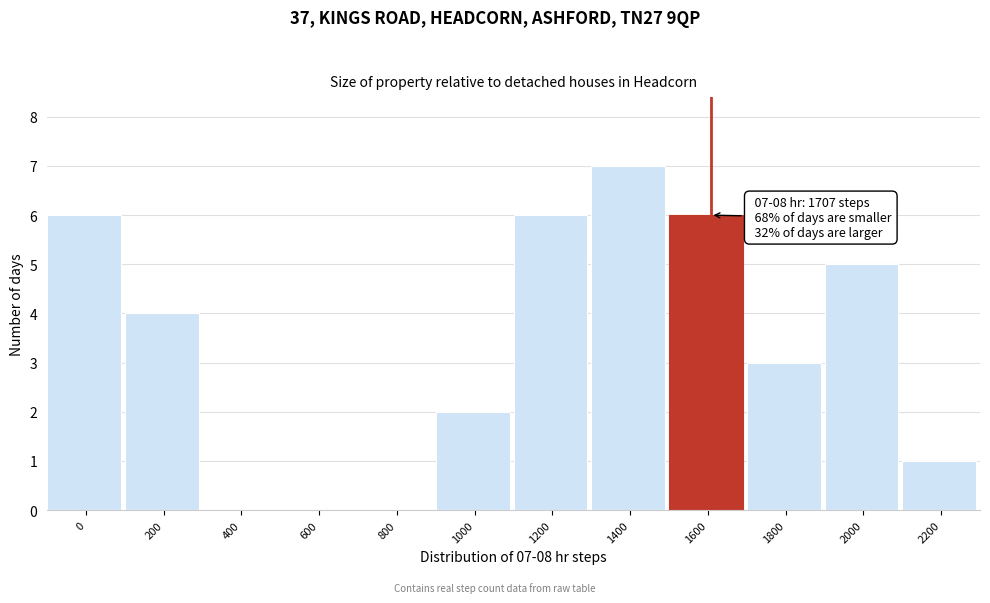

Reading right to left, what are all the values shown in this chart?

2200=1	2000=5	1800=3	1600=6	1400=7	1200=6	1000=2	800=0	600=0	400=0	200=4	0=6